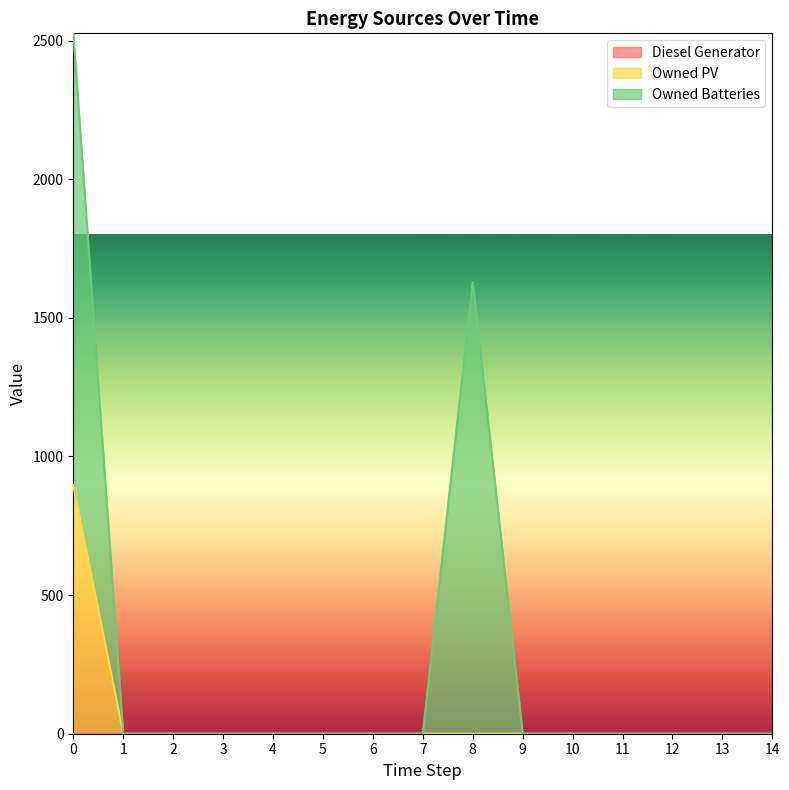

True or false: Owned Batteries and Owned PV intersect in this chart.

False